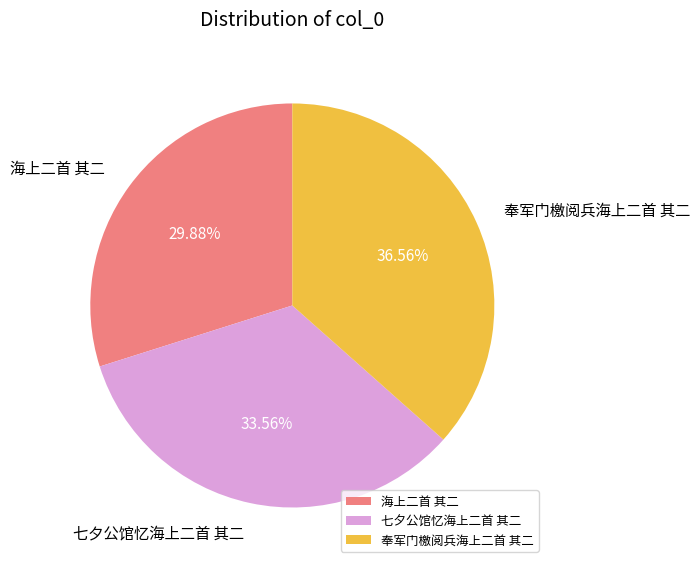

What is the largest slice in the pie chart?

奉军门檄阅兵海上二首 其二